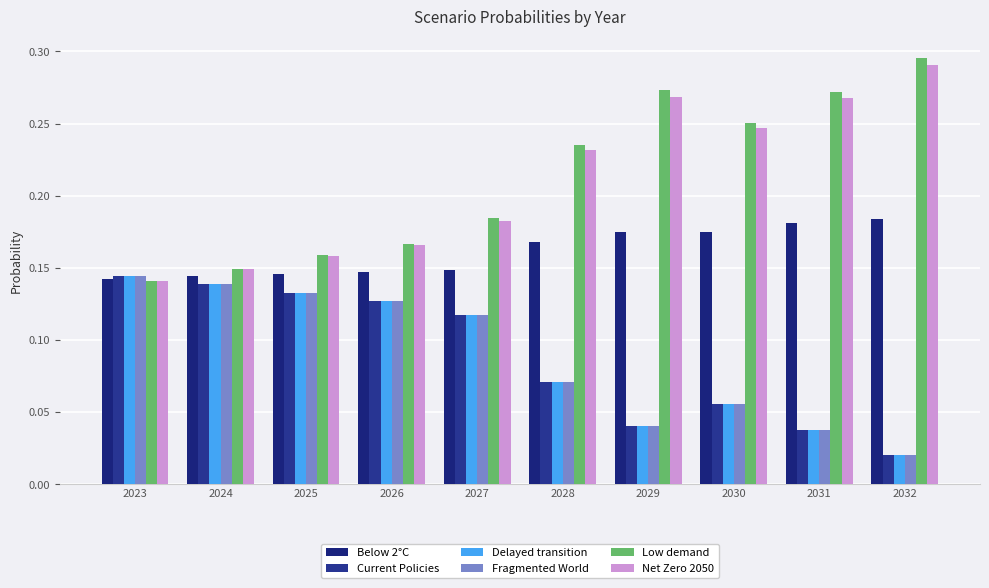

How many data points does each series have?

10